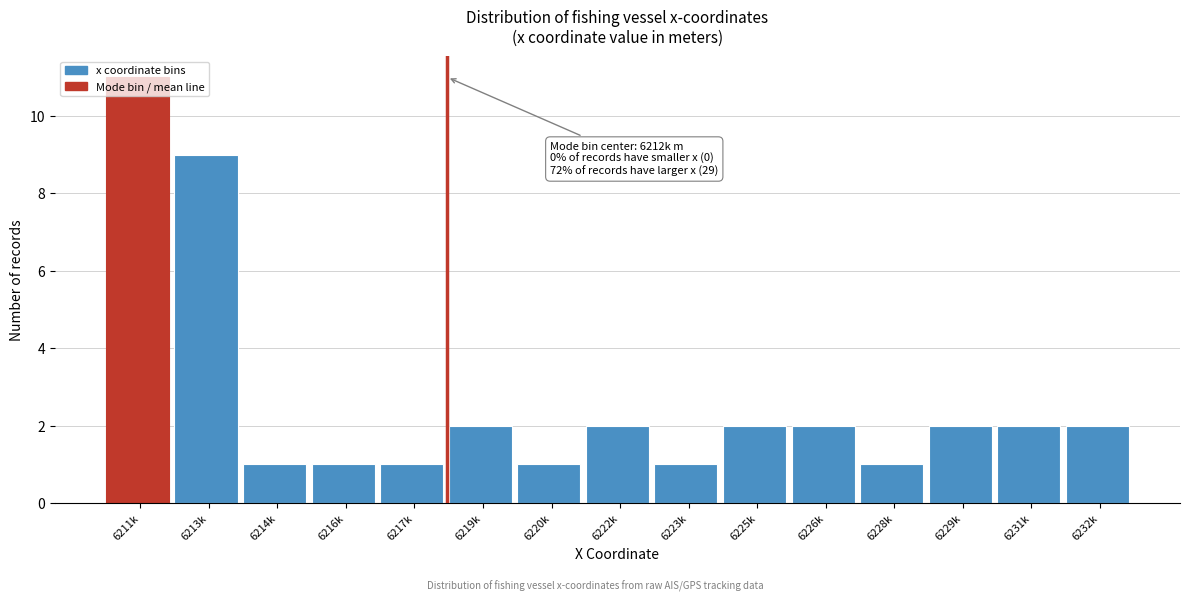

What position from the right is 6222k?

8